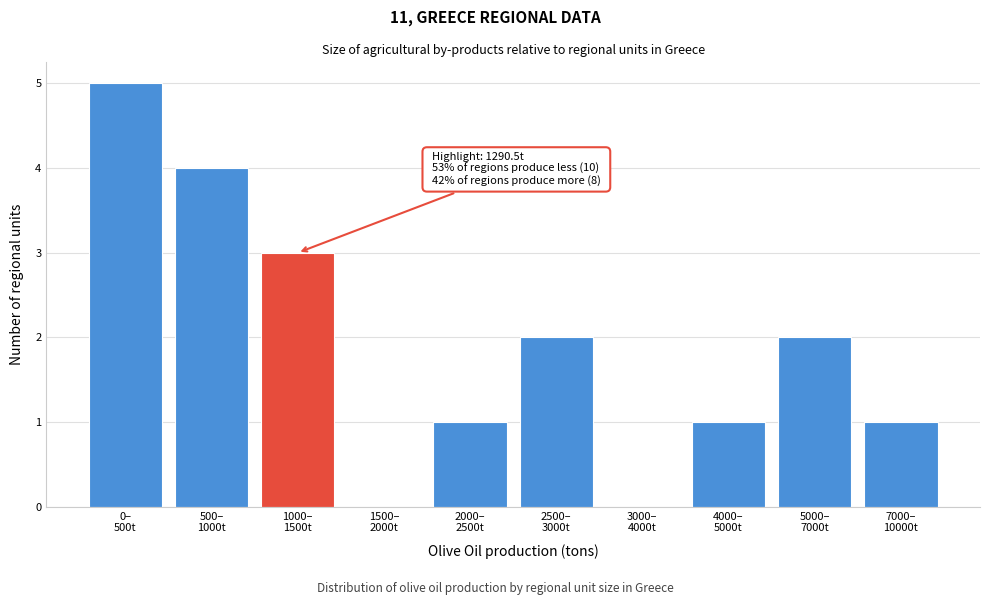

What is the maximum value shown in the chart?

5